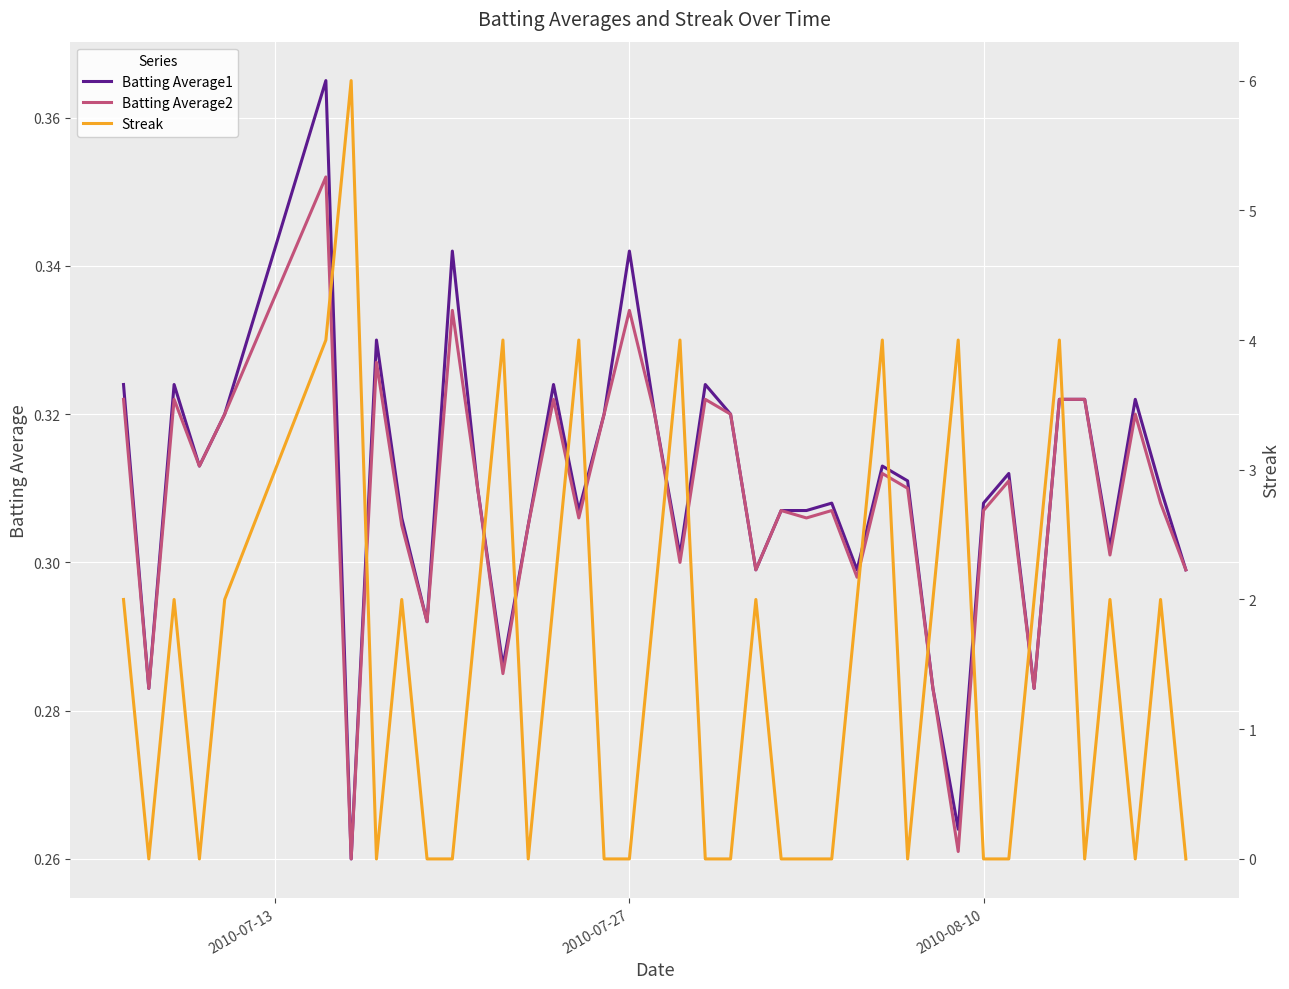

What is the average value of the Batting Average1 series?

0.3